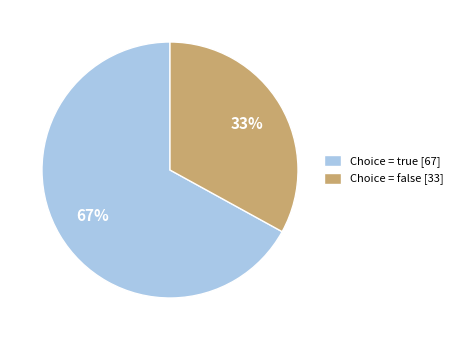

Approximately how many times larger is the value at Choice = false [33] compared to Choice = true [67]?

0.5